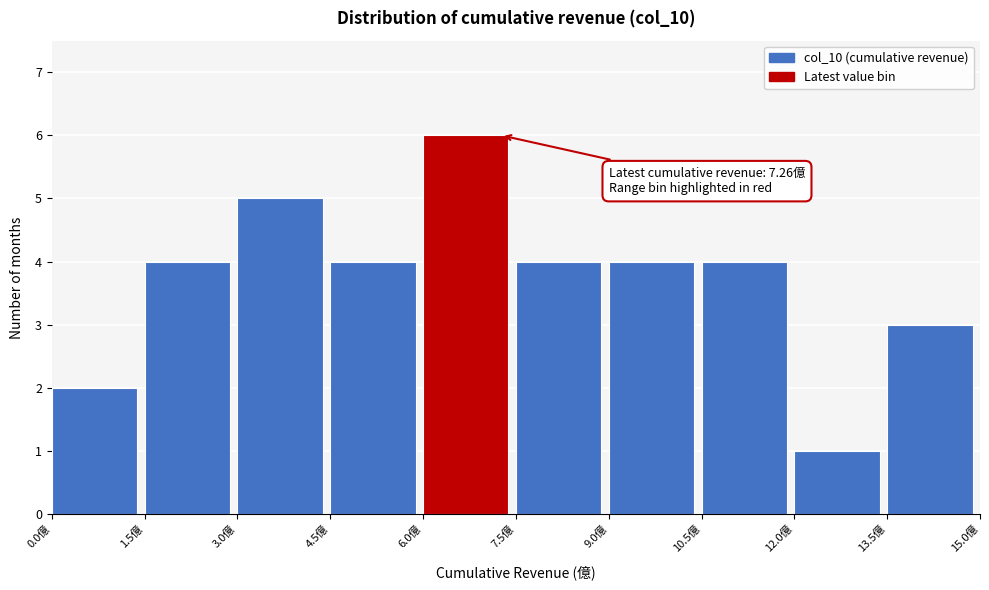

Over which range of the x-axis is the bar tallest?

6.0 to 7.5